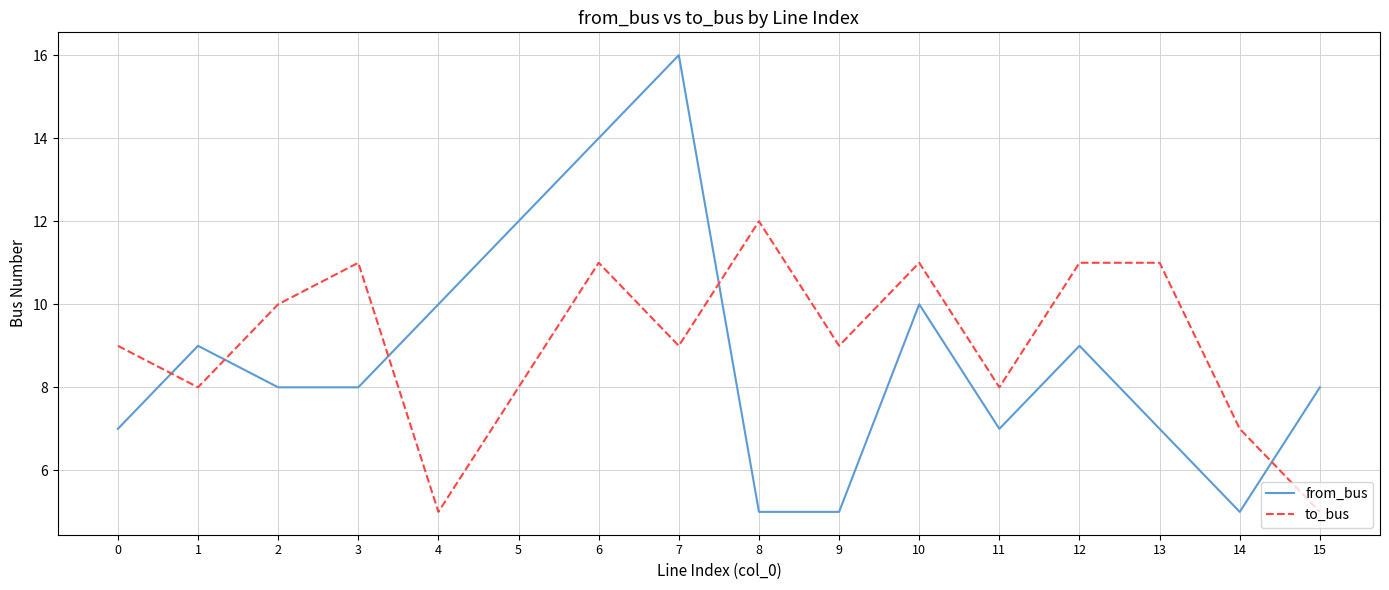

What is the spread (max minus min) of values at 3?

3